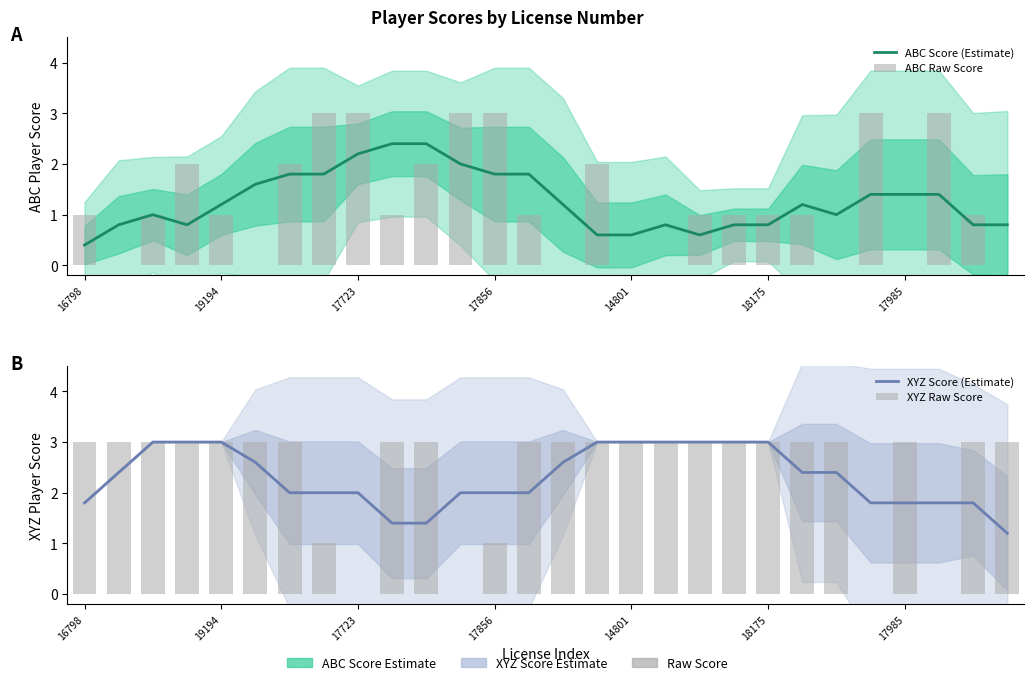

What is the difference between the maximum and second lowest values in the XYZ Score (Estimate) series?

1.6